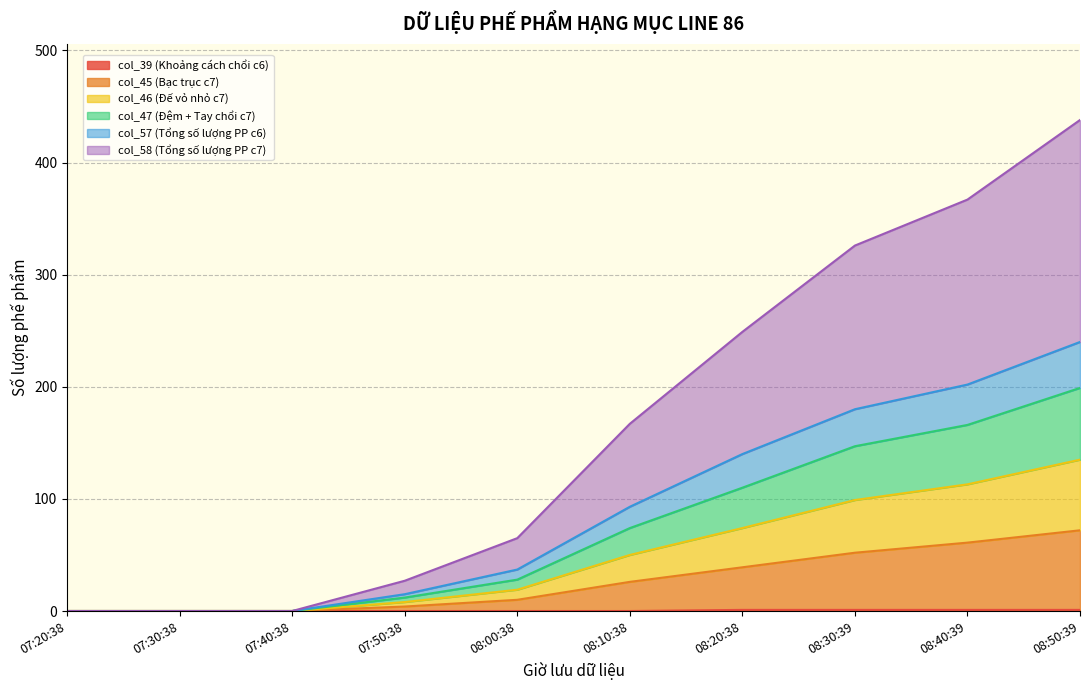

What are all the series names shown in the legend?

col_39 (Khoảng cách chổi c6), col_45 (Bạc trục c7), col_46 (Đế vỏ nhỏ c7), col_47 (Đệm + Tay chổi c7), col_57 (Tổng số lượng PP c6), col_58 (Tổng số lượng PP c7)